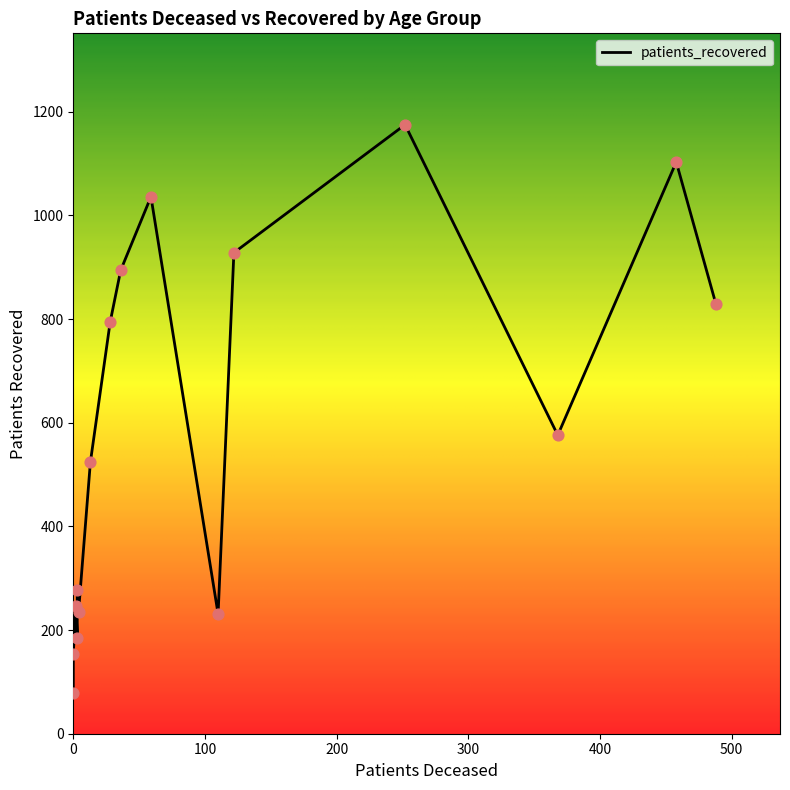

What is the change in value from 35 - 39 to 45 - 49?

+289